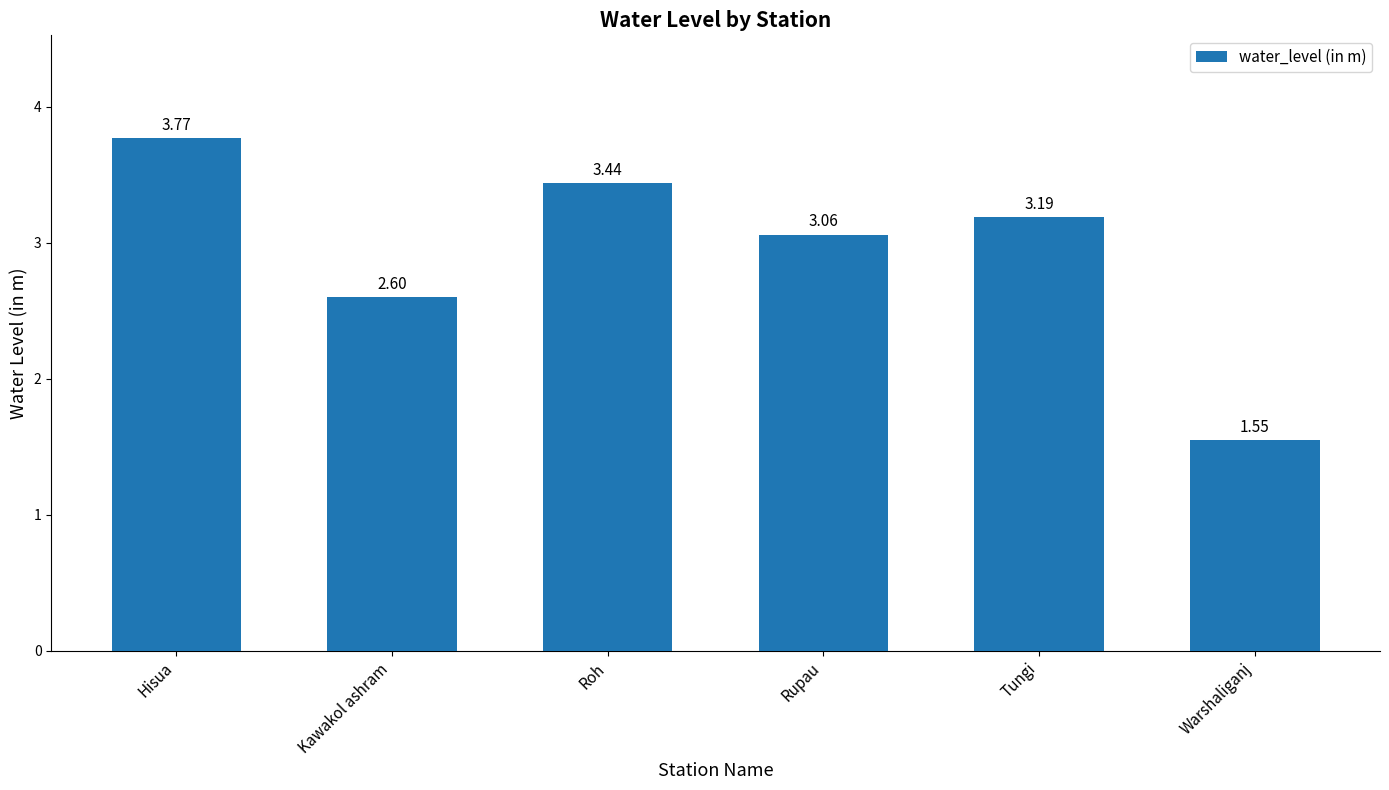

Between Roh and Kawakol ashram, which is larger?

Roh